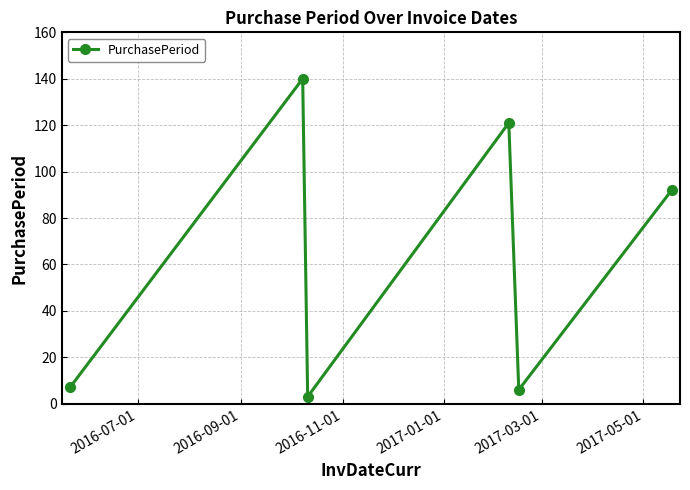

What is the value of the 1st point from the left?

7